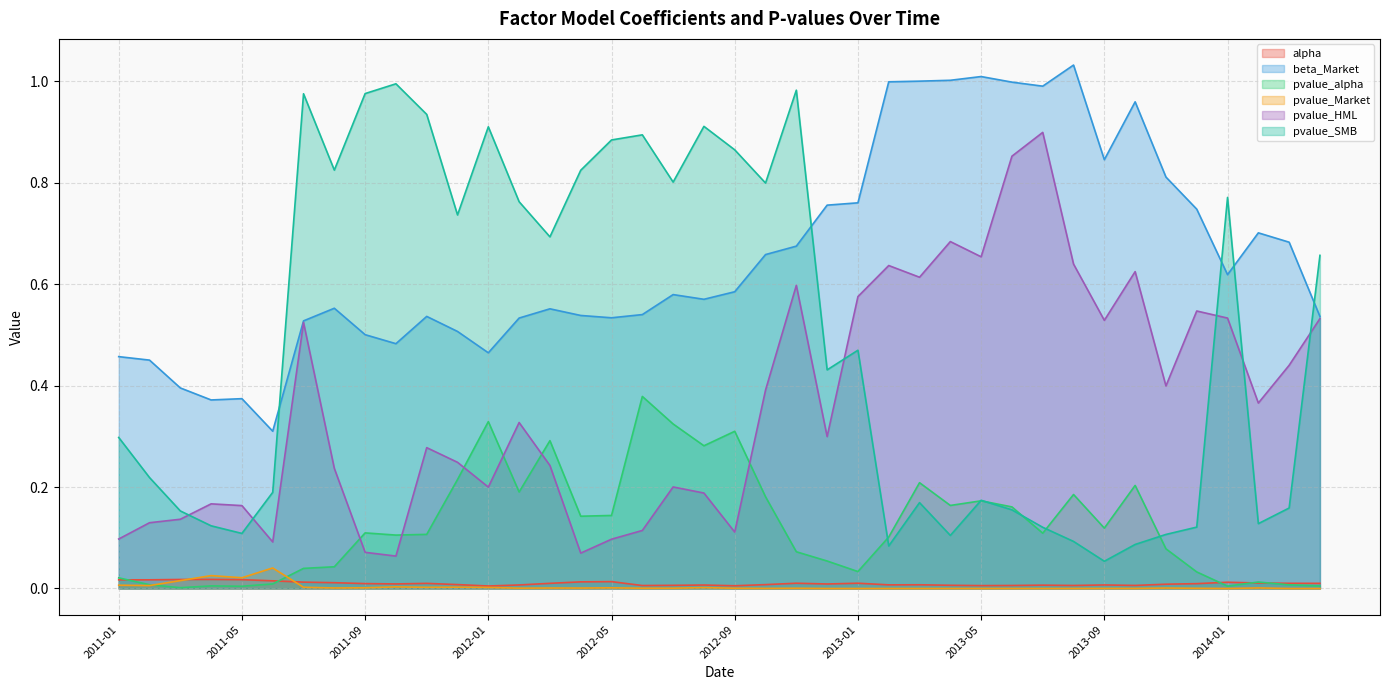

Does the chart have visible grid lines?

Yes